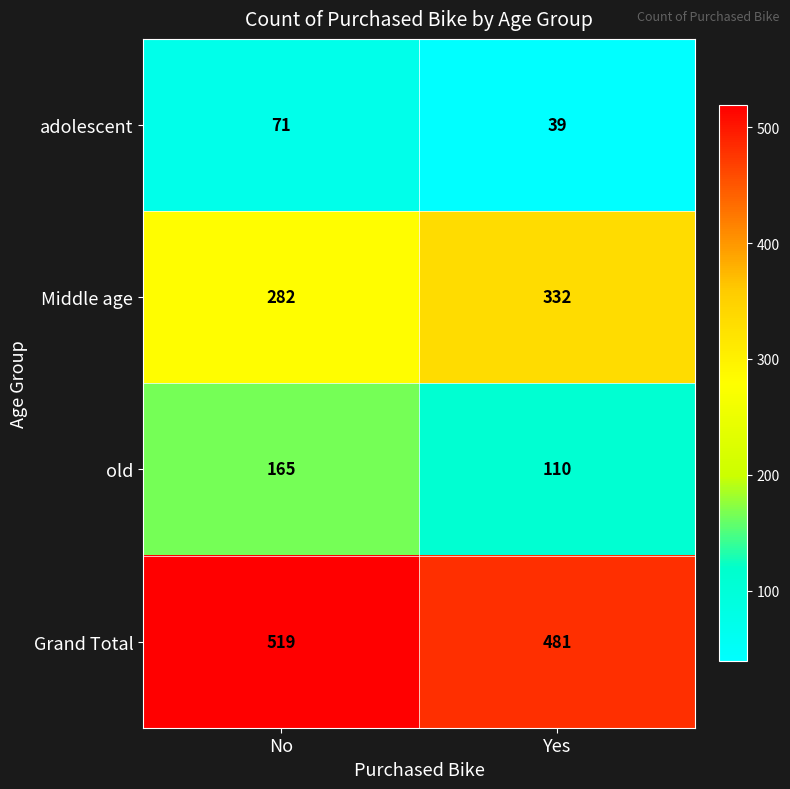

What is the sum of all Middle age values?

614